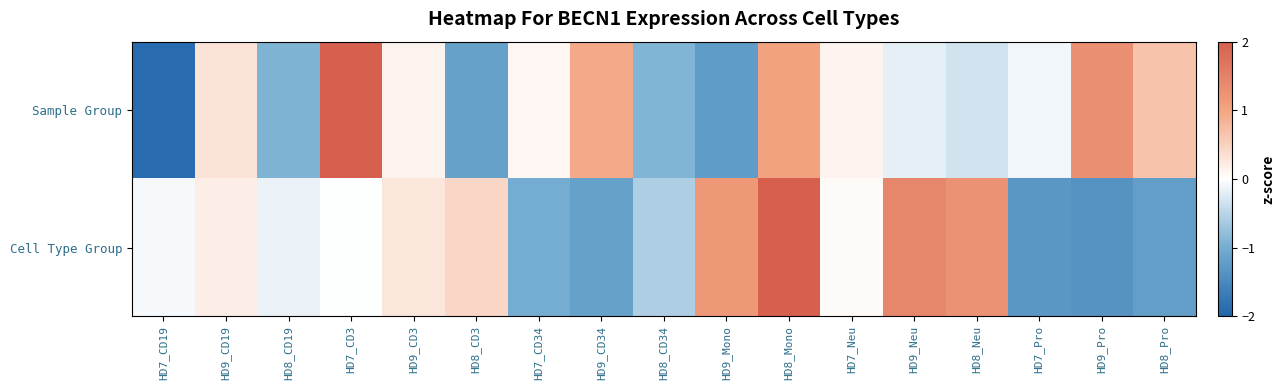

The Sample Group series shows 1.3 at HD9_Pro. True or false?

True